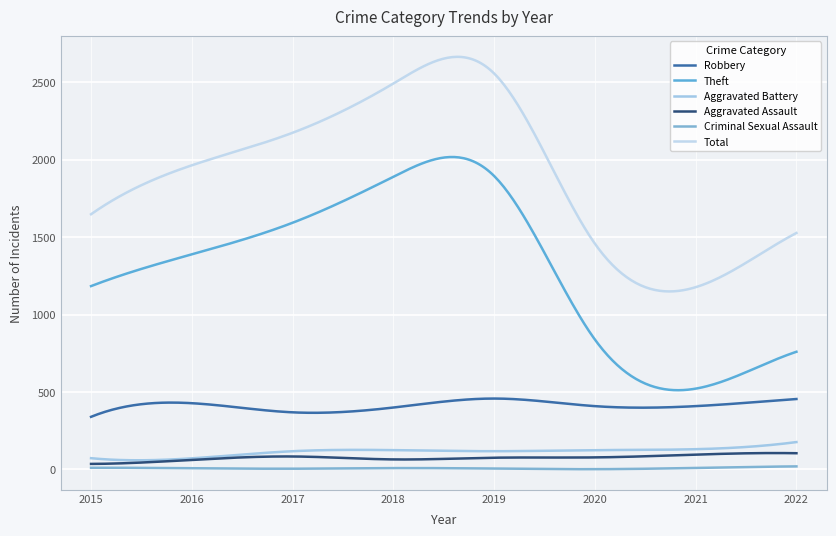

What is the smallest value displayed?

1.9